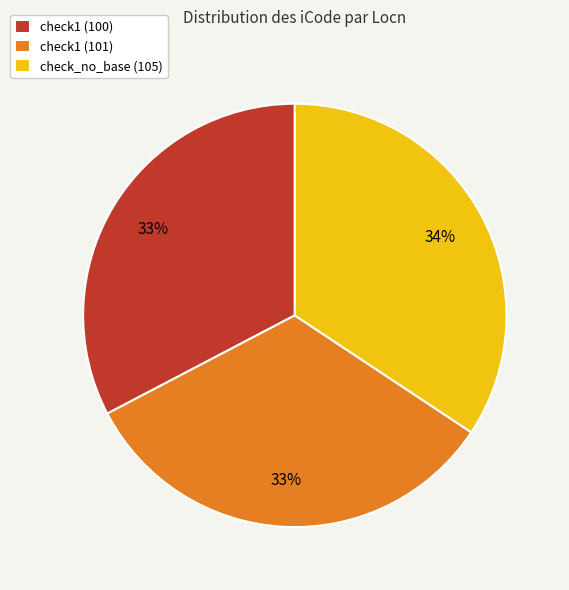

To the nearest percent, what is the combined percentage of check1 (100) and check_no_base (105)?

67%